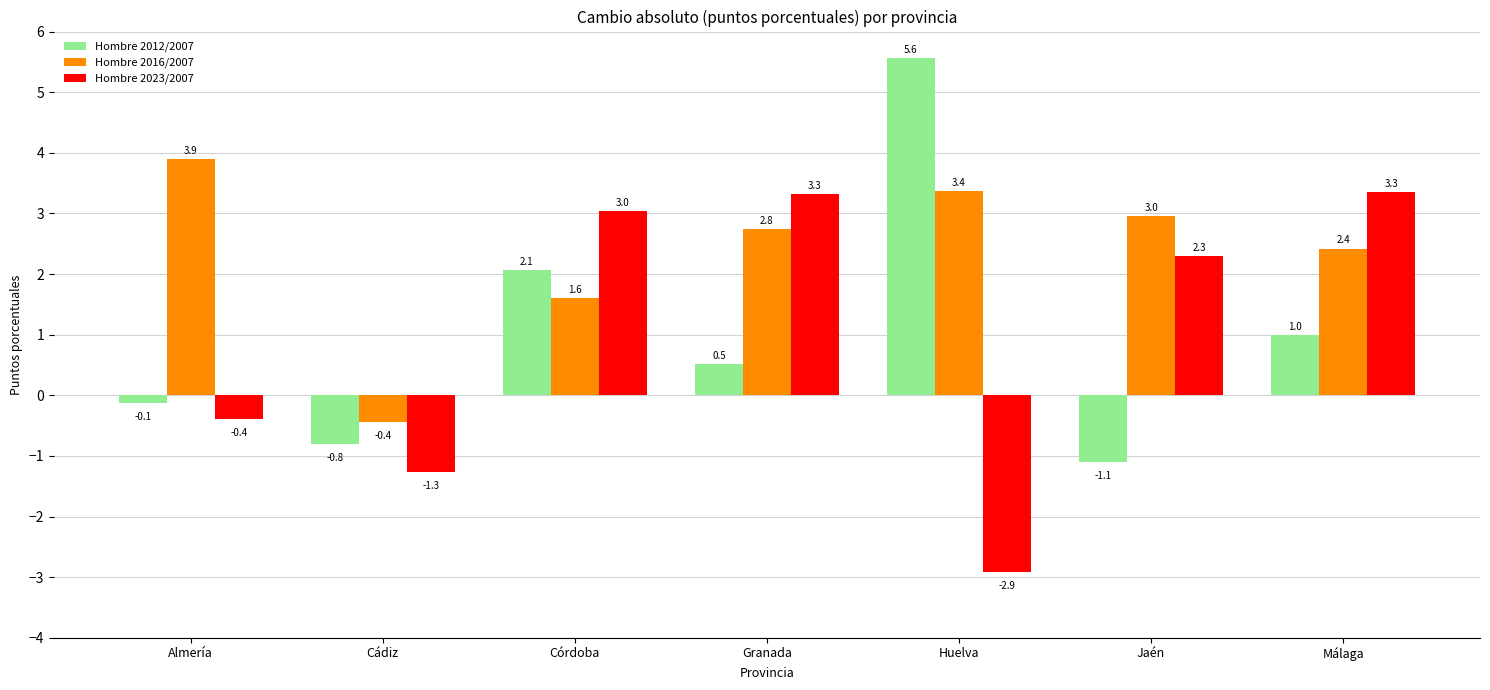

What is the minimum value for Hombre 2023/2007?

-2.9